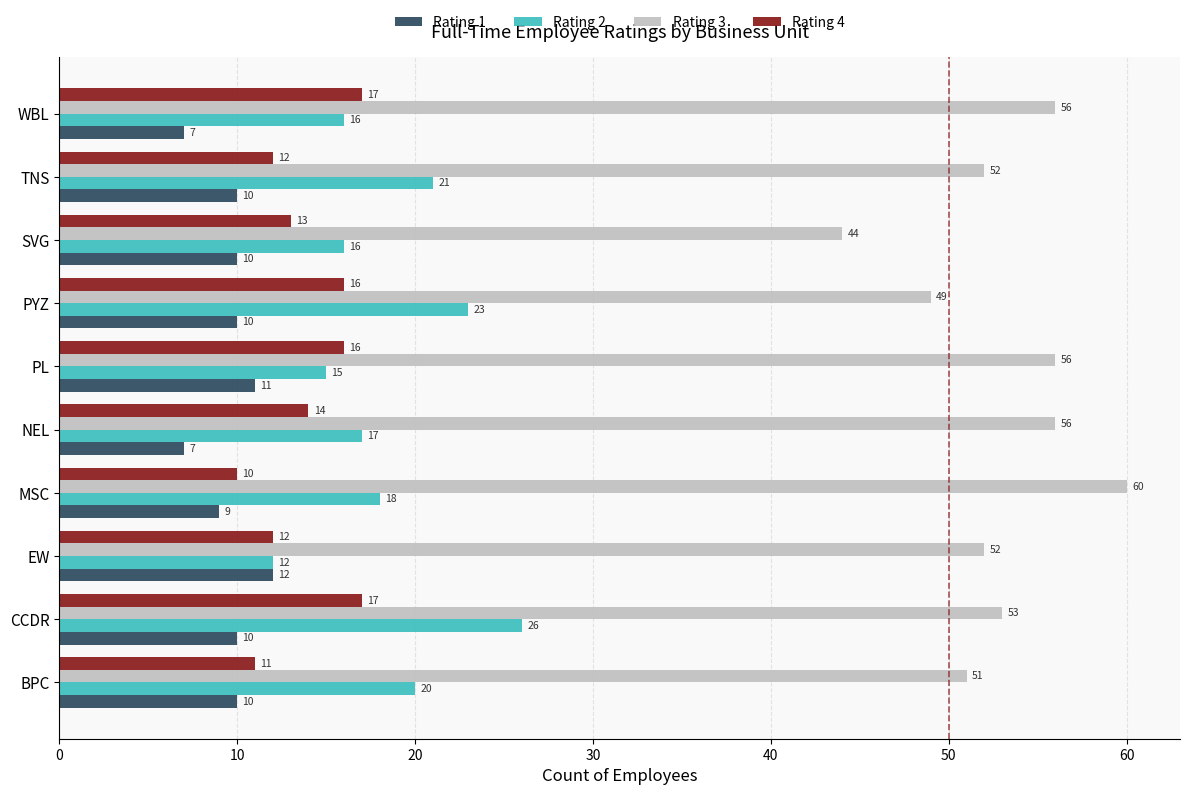

What is the difference between the highest and lowest values at NEL?

49